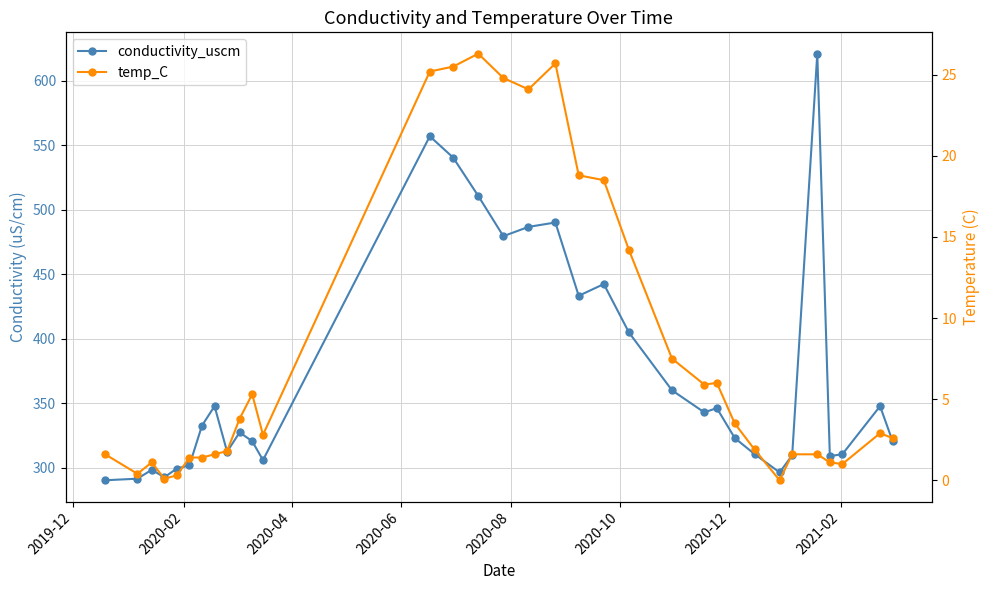

True or false: conductivity_uscm and temp_C intersect in this chart.

False